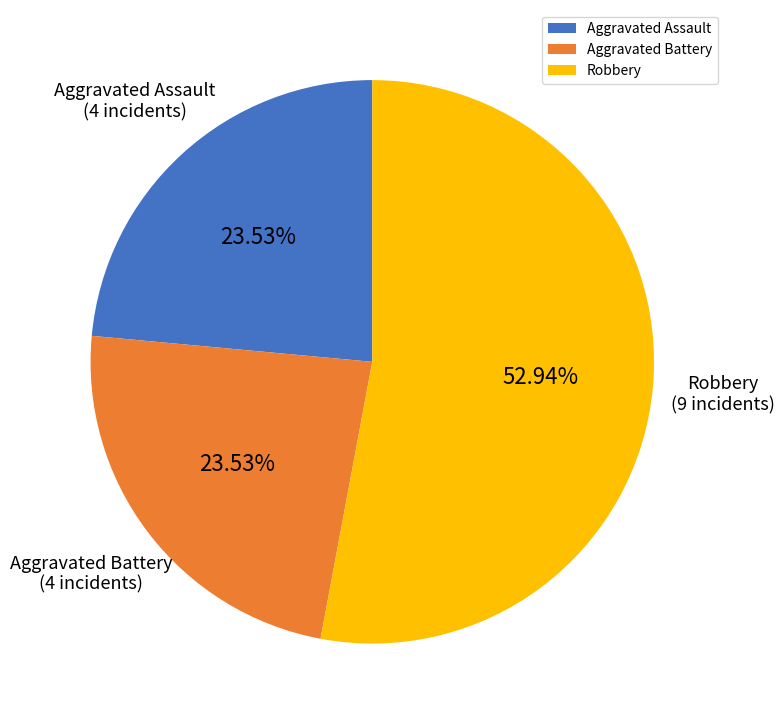

What percentage is the Aggravated Battery slice, to the nearest percent?

24%